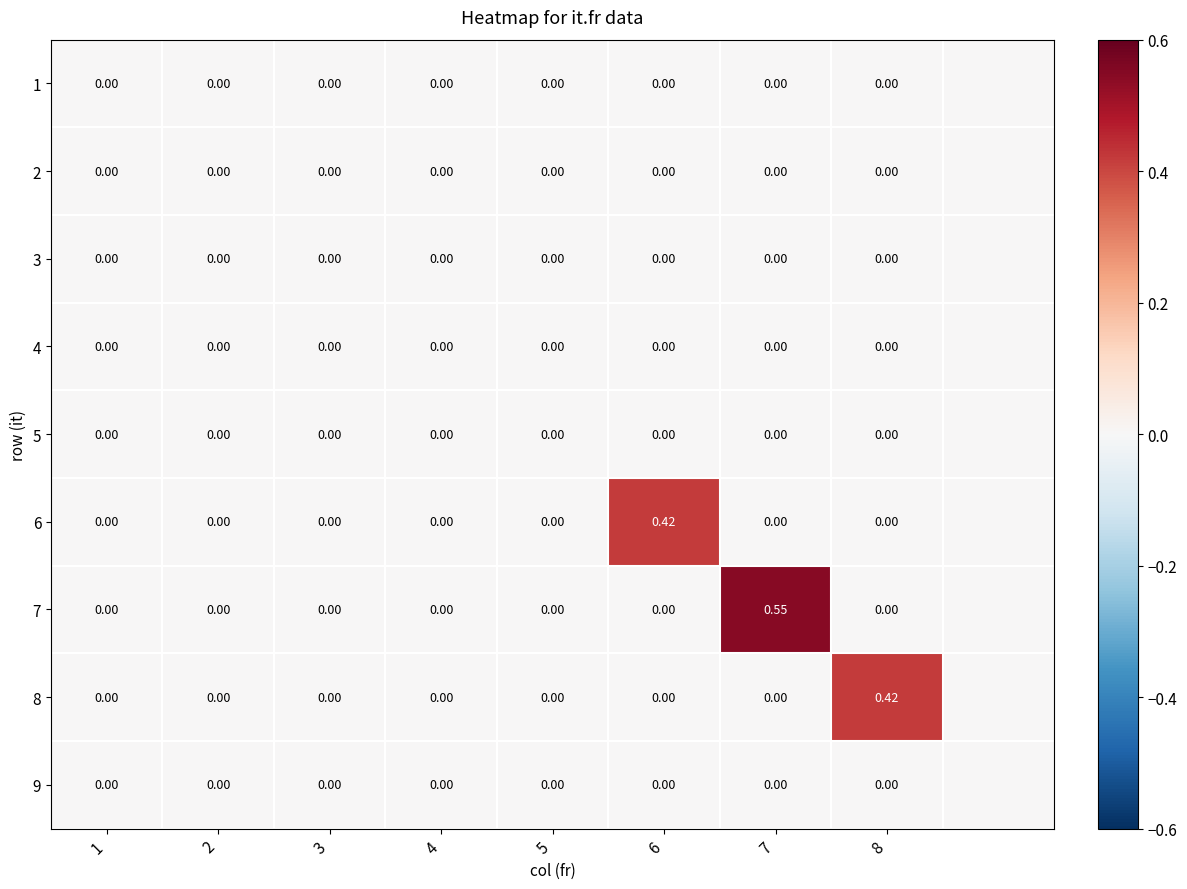

At how many categories does at least one series exceed 0?

3